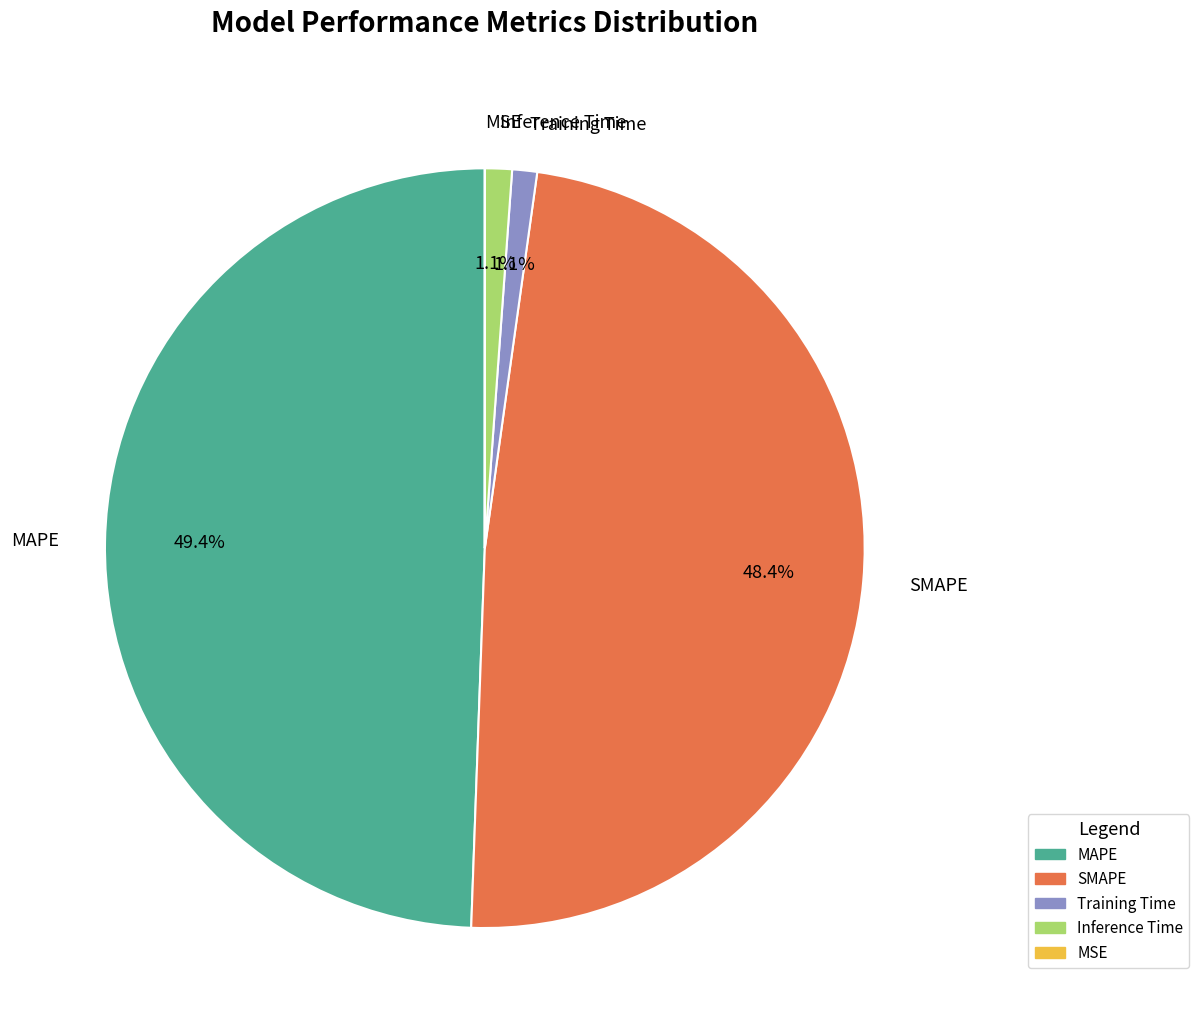

Between Inference Time and MAPE, which is larger?

MAPE